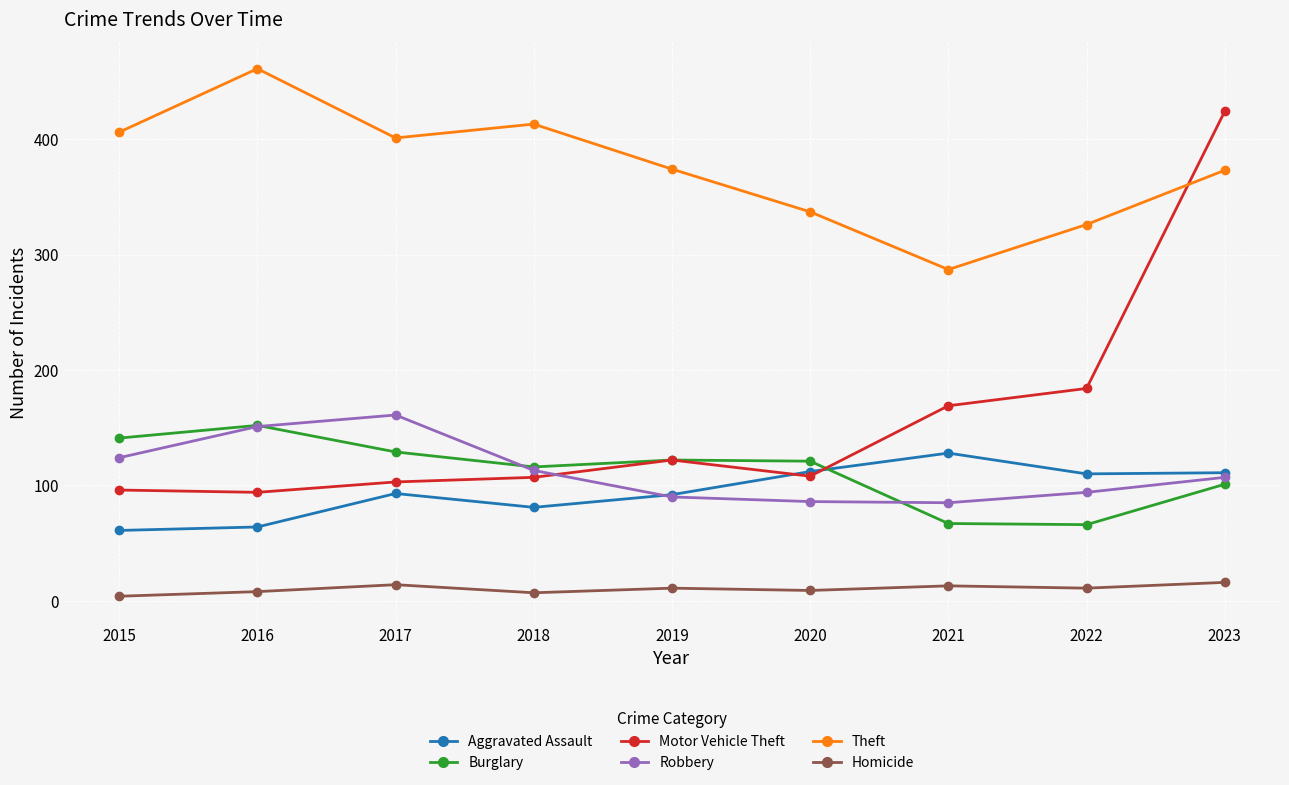

Is it true that Burglary equals 152 at 2016?

True